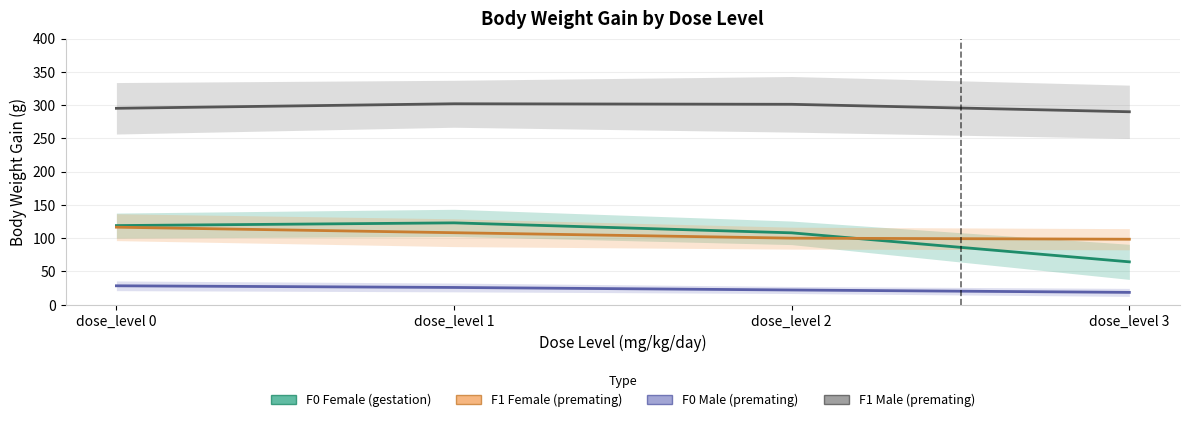

Which series has the largest range (max minus min)?

F0 Female (gestation)